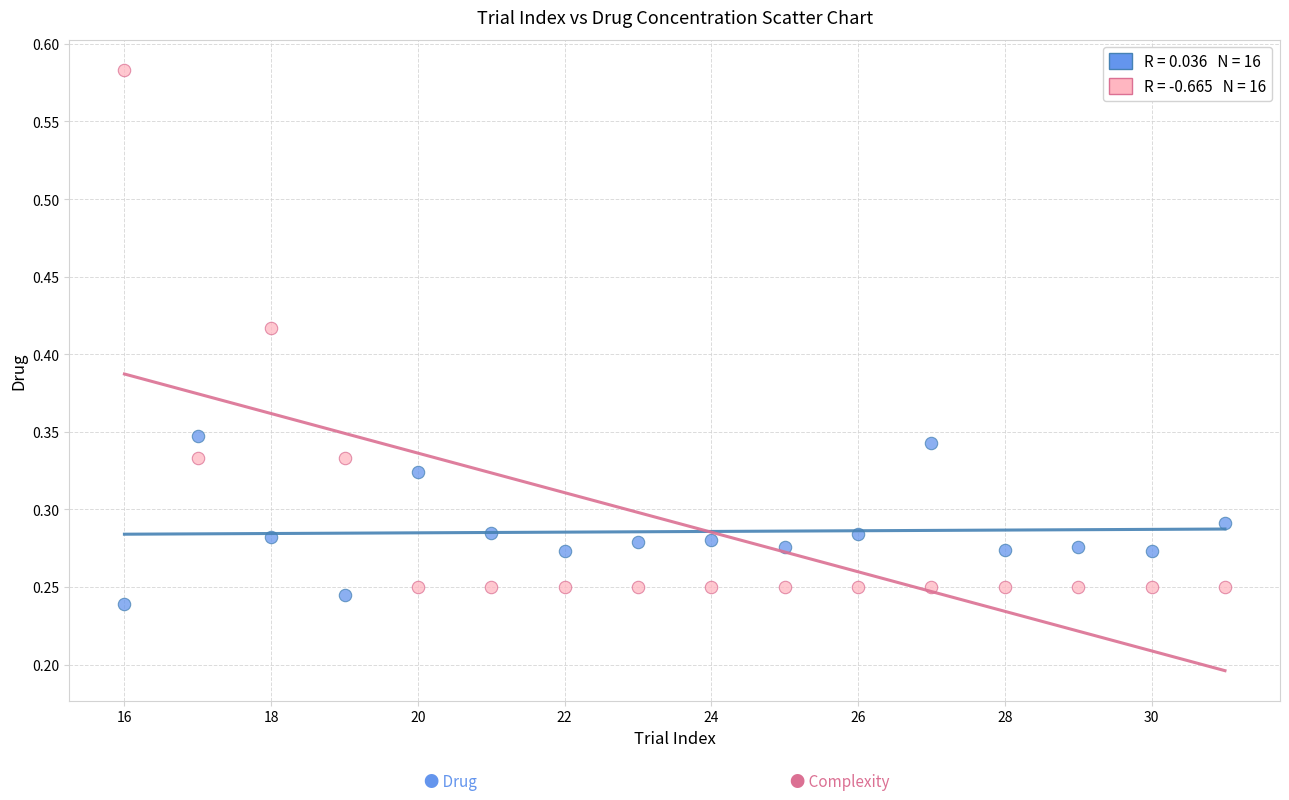

Across all data points, what is the range of X values (max minus min)?

15.0